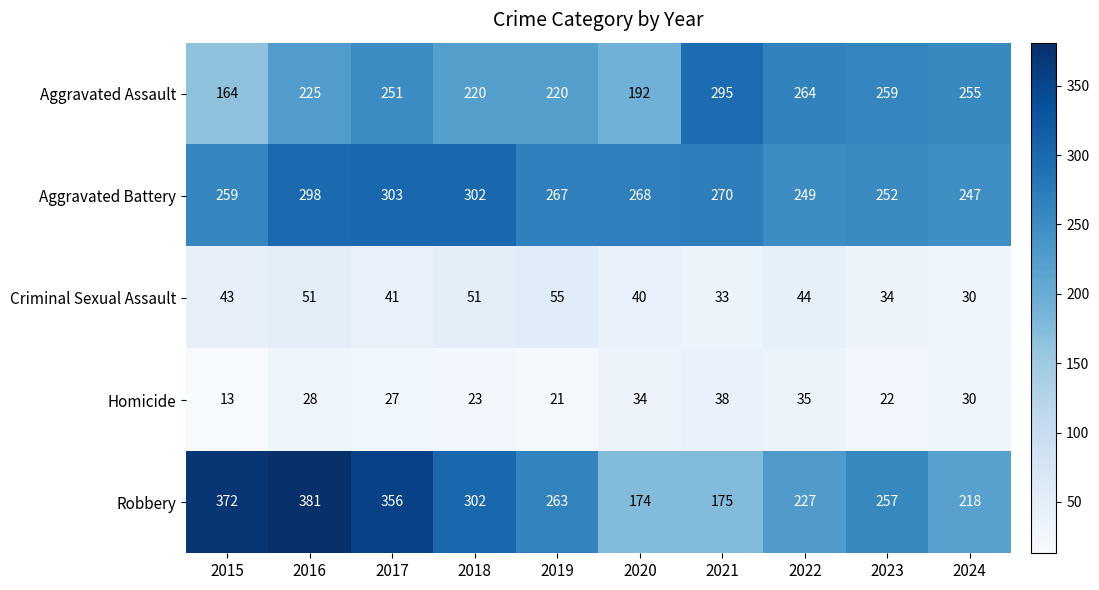

The Criminal Sexual Assault series shows 43 at 2015. True or false?

True